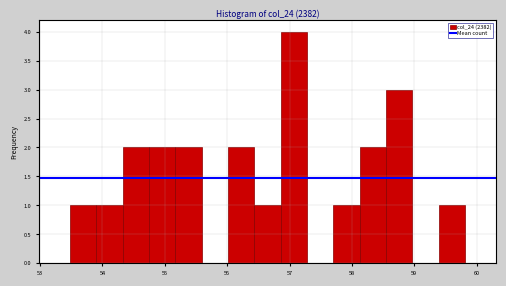

Reading left to right, list every bar in this chart as the range it spans on the x-axis followed by its height. Neither the bar edges nor the heights are printed on the chart, so give them approximately, as read against the axes.

53.5 to 53.9: 1
53.9 to 54.3: 1
54.3 to 54.7: 2
54.7 to 55.2: 2
55.2 to 55.6: 2
55.6 to 56.0: 0
56.0 to 56.4: 2
56.4 to 56.9: 1
56.9 to 57.3: 4
57.3 to 57.7: 0
57.7 to 58.1: 1
58.1 to 58.5: 2
58.5 to 59.0: 3
59.0 to 59.4: 0
59.4 to 59.8: 1